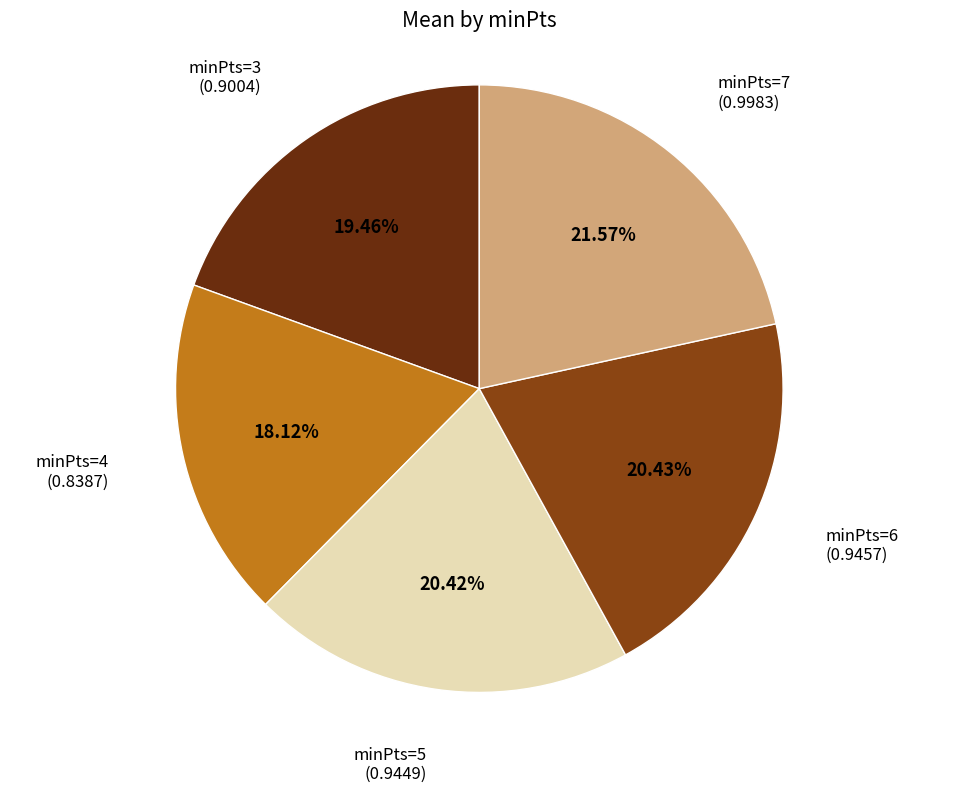

What percentage is the minPts=4 slice, to the nearest percent?

18%